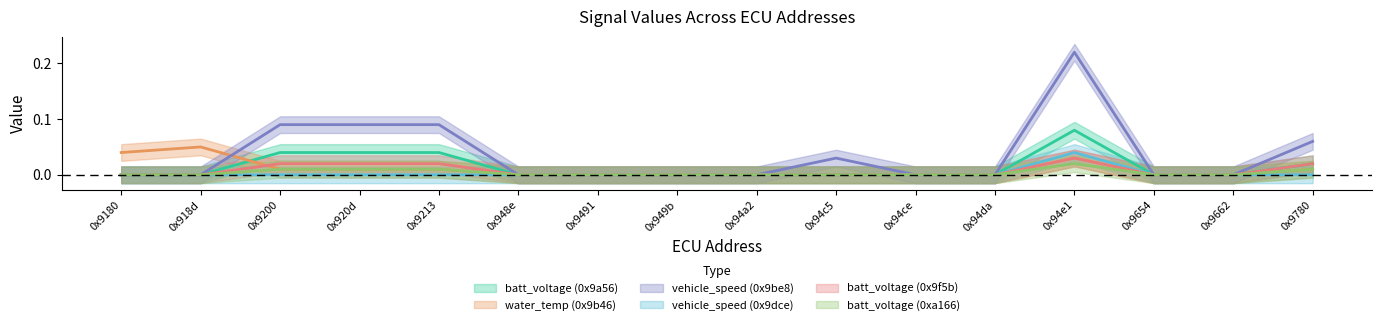

Reading right to left, extract all data points from this chart.

batt_voltage (0x9a56): 0.0	0.0	0.0	0.1	0.0	0.0	0.0	0.0	0.0	0.0	0.0	0.0	0.0	0.0	0.0	0.0
water_temp (0x9b46): 0.0	0.0	0.0	0.0	0.0	0.0	0.0	0.0	0.0	0.0	0.0	0.0	0.0	0.0	0.1	0.0
vehicle_speed (0x9be8): 0.1	0.0	0.0	0.2	0.0	0.0	0.0	0.0	0.0	0.0	0.0	0.1	0.1	0.1	0.0	0.0
vehicle_speed (0x9dce): 0.0	0.0	0.0	0.0	0.0	0.0	0.0	0.0	0.0	0.0	0.0	0.0	0.0	0.0	0.0	0.0
batt_voltage (0x9f5b): 0.0	0.0	0.0	0.0	0.0	0.0	0.0	0.0	0.0	0.0	0.0	0.0	0.0	0.0	0.0	0.0
batt_voltage (0xa166): 0.0	0.0	0.0	0.0	0.0	0.0	0.0	0.0	0.0	0.0	0.0	0.0	0.0	0.0	0.0	0.0